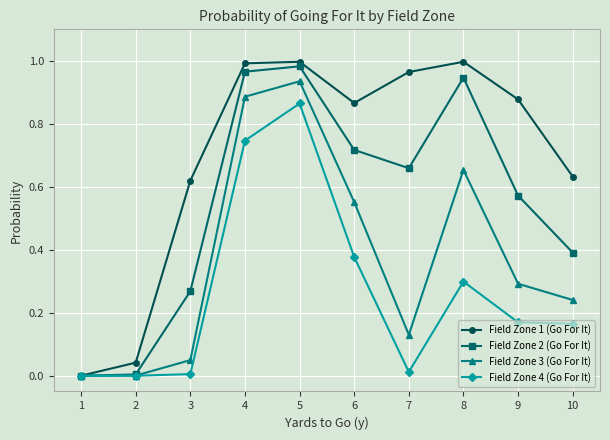

The value of Field Zone 1 (Go For It) at 5 is 0.5. True or false?

False